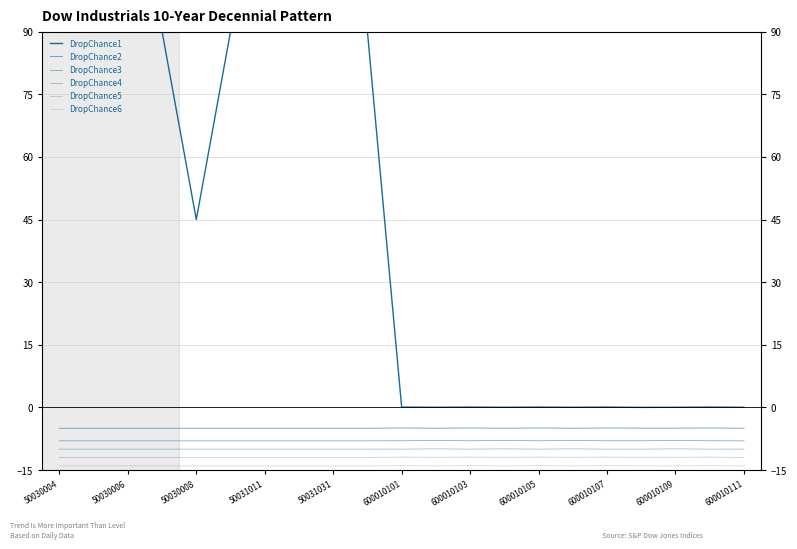

How many distinct data groups are displayed?

6